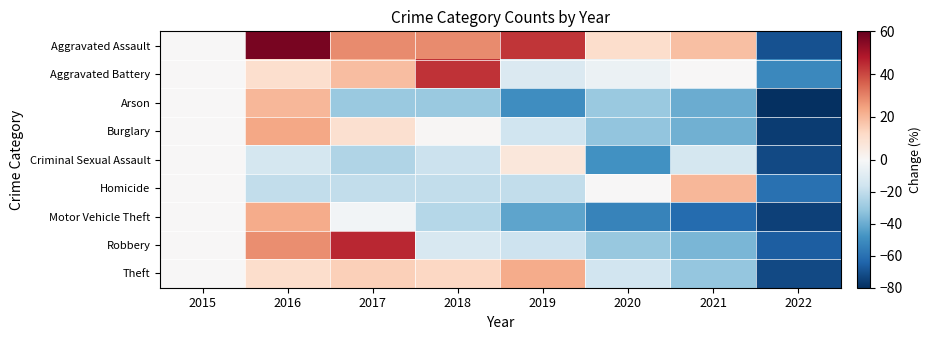

Which label corresponds to the largest value in the chart?

2016